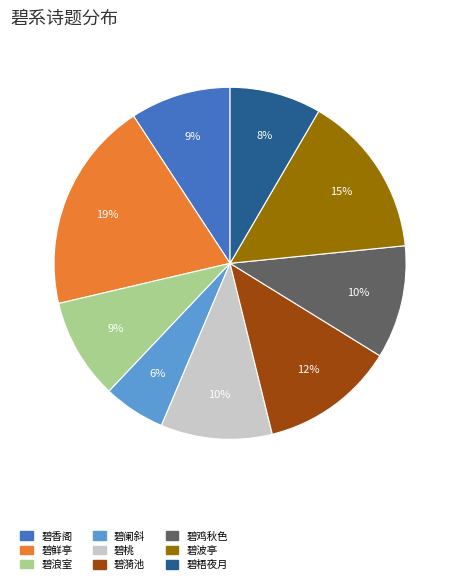

How many slices are in this pie chart?

9